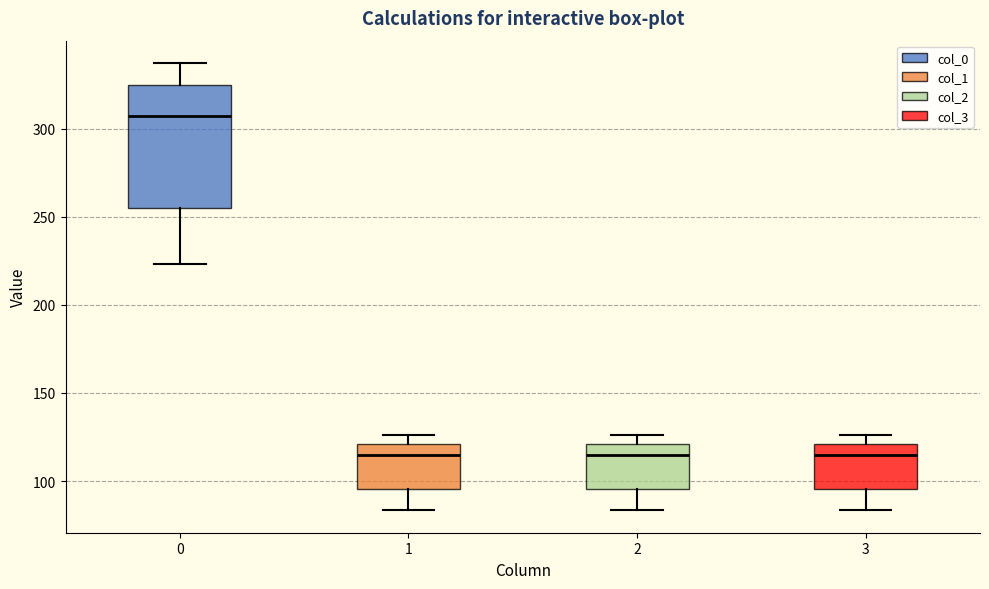

Where is the upper edge of the box at x = 0 on the y-axis? The values are not printed on the chart, so give them approximately, as read against the axis.

325